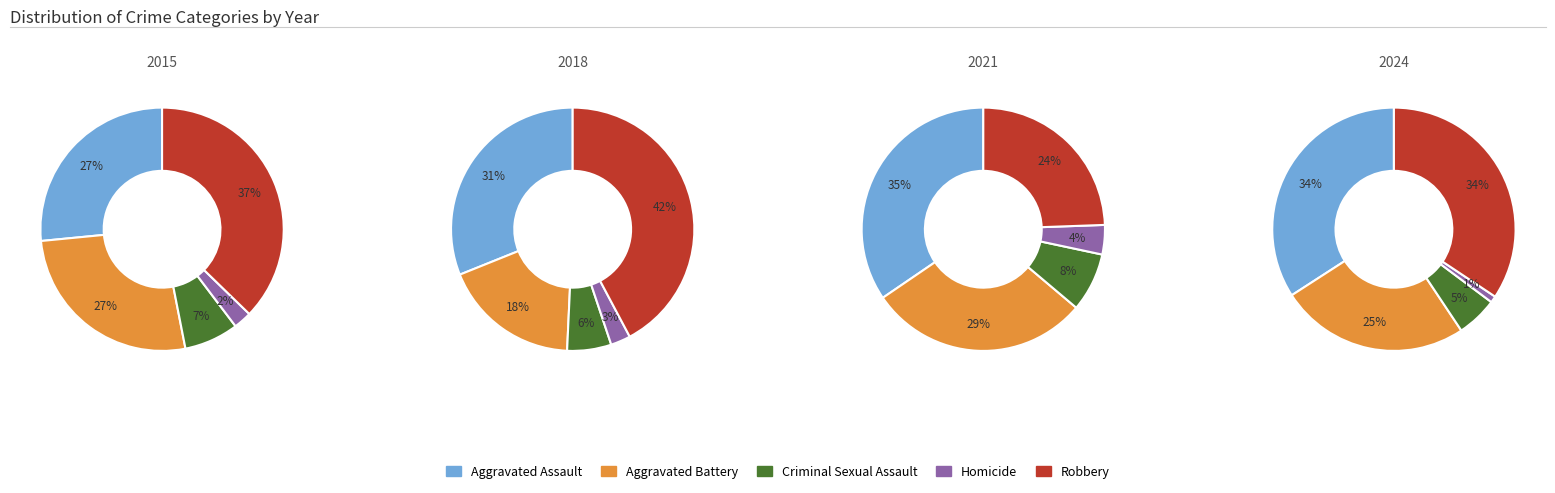

Between 2 and 6, which series saw the biggest shift?

Robbery